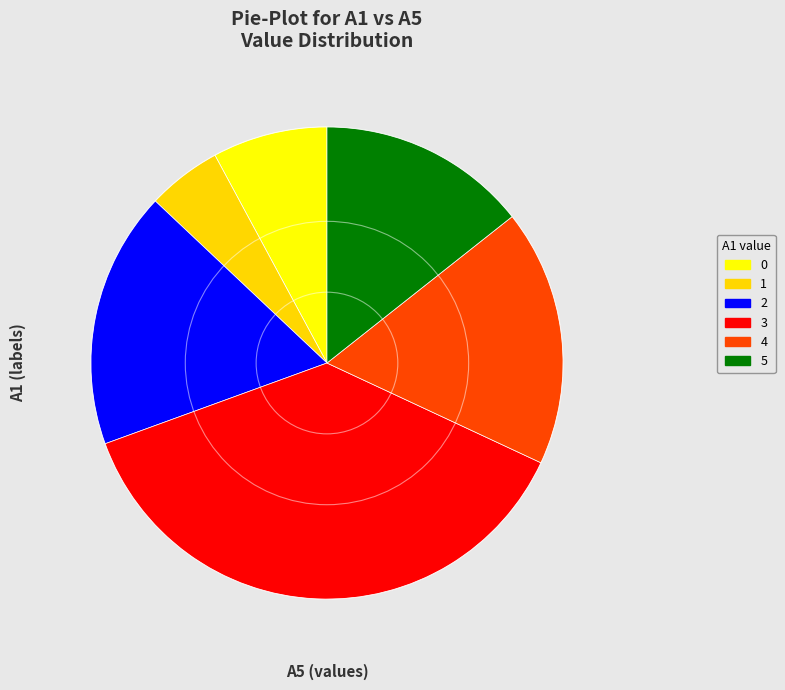

Does 5 represent more than half of the total?

No